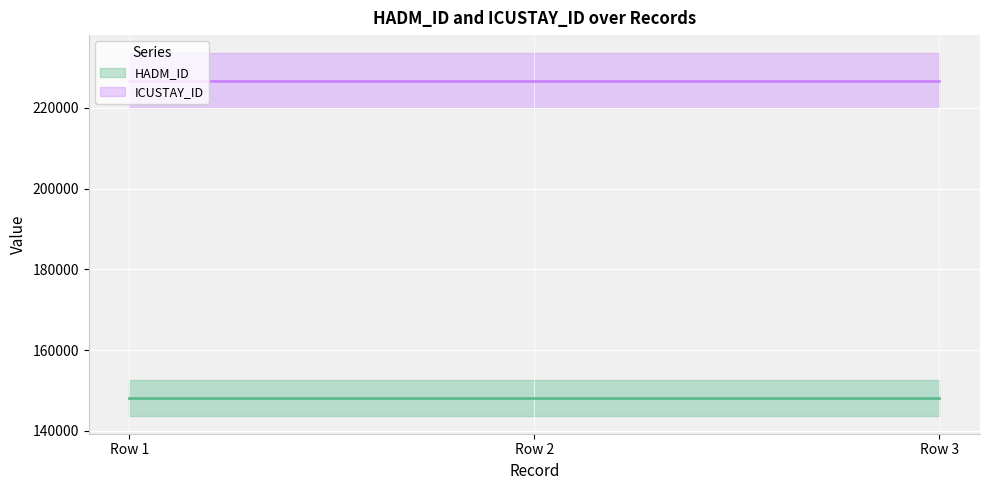

The value of ICUSTAY_ID (line) at Row 1 is 226760. True or false?

True